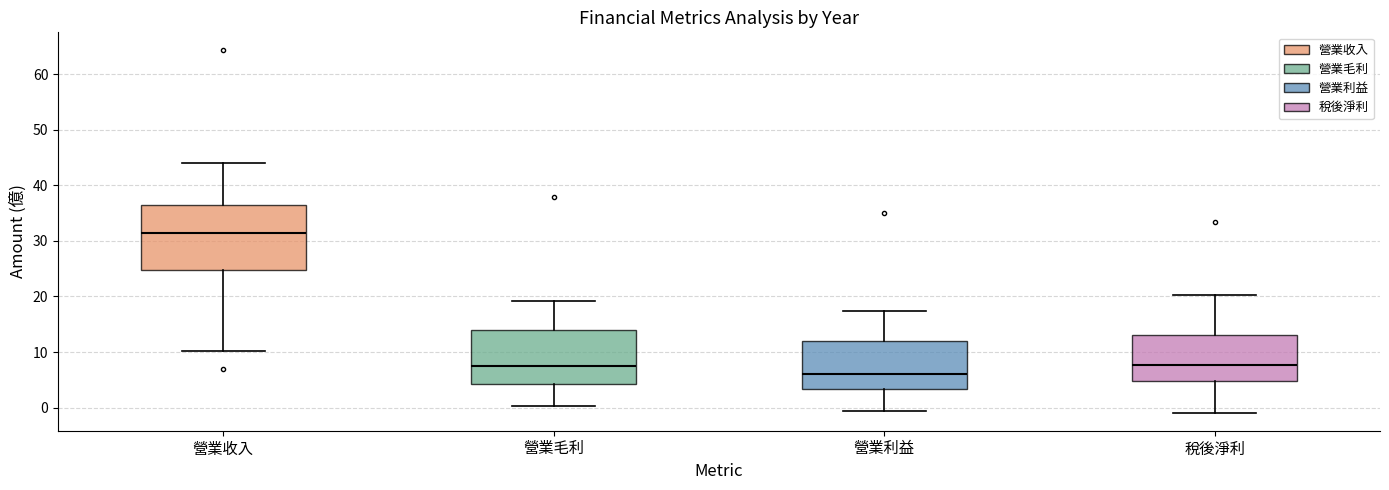

Reading left to right, transcribe this box plot: for each box, give where its median line is, the range the box spans, and where its two whiskers end, as read against the y-axis. The values are not printed on the chart, so give them approximately, as read against the axis.

營業收入: median 32, box 25 to 37, whiskers 10 to 44
營業毛利: median 8, box 4 to 14, whiskers 0 to 19
營業利益: median 6, box 3 to 12, whiskers -1 to 17
稅後淨利: median 8, box 5 to 13, whiskers -1 to 20